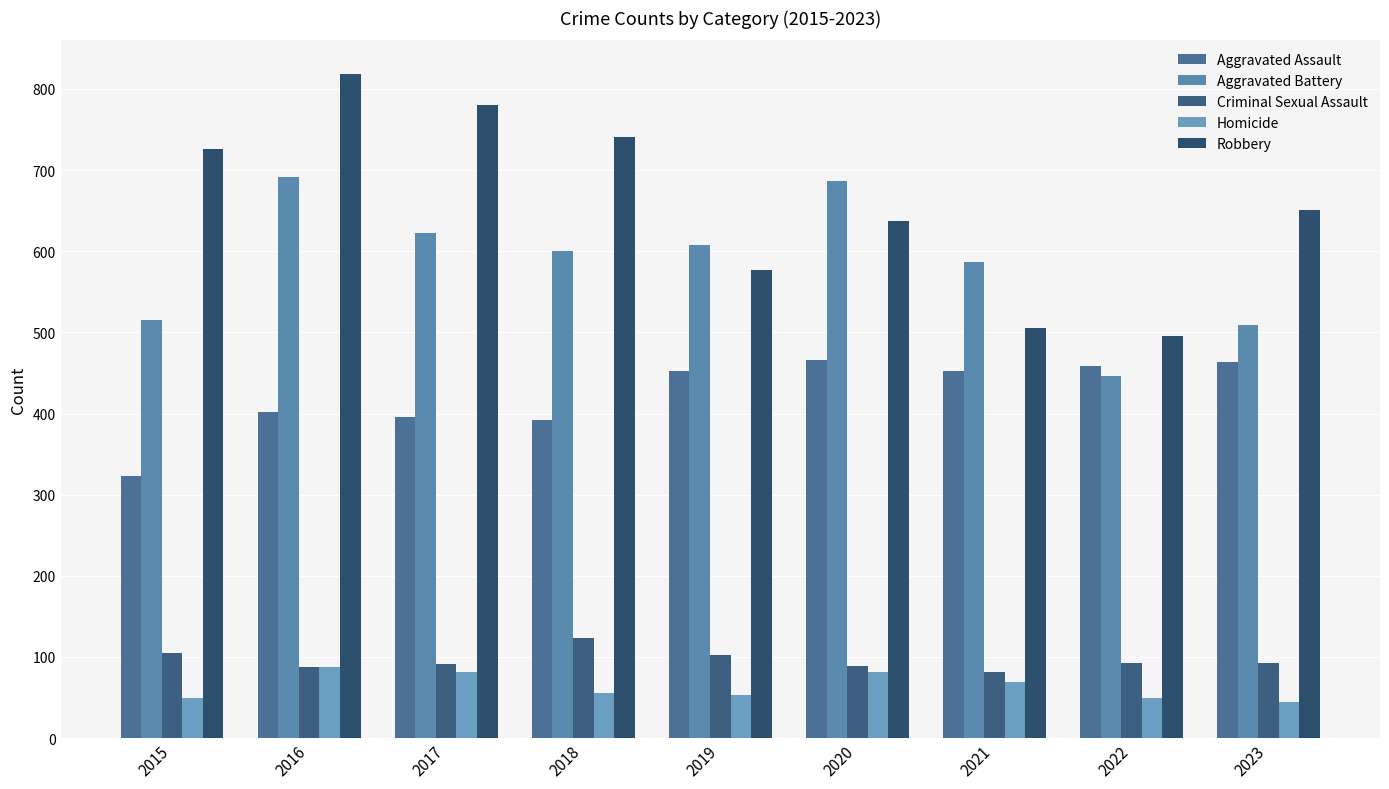

At which label does Criminal Sexual Assault reach its peak?

2018